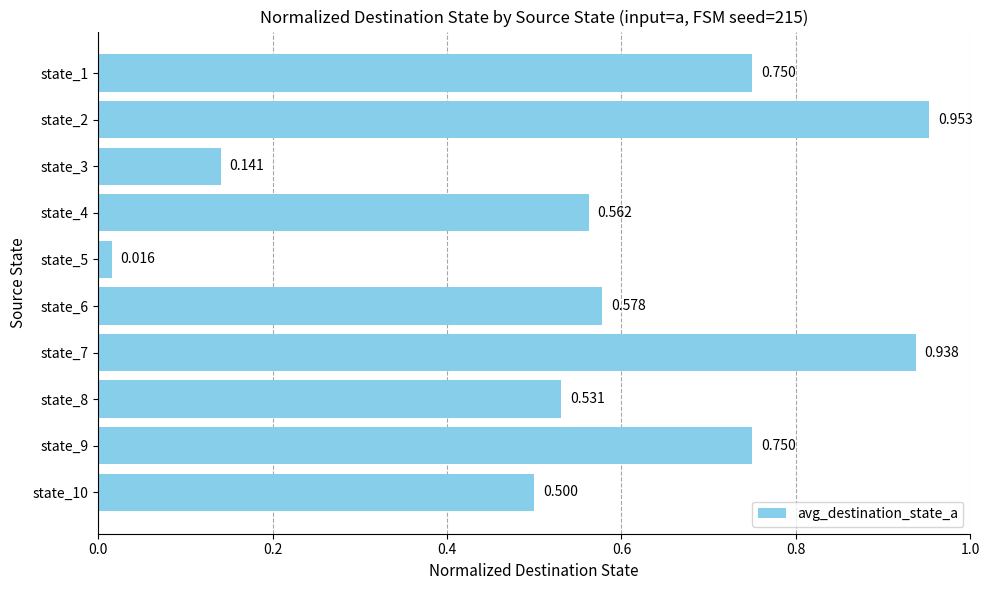

At which label is the value closest to 0?

state_5